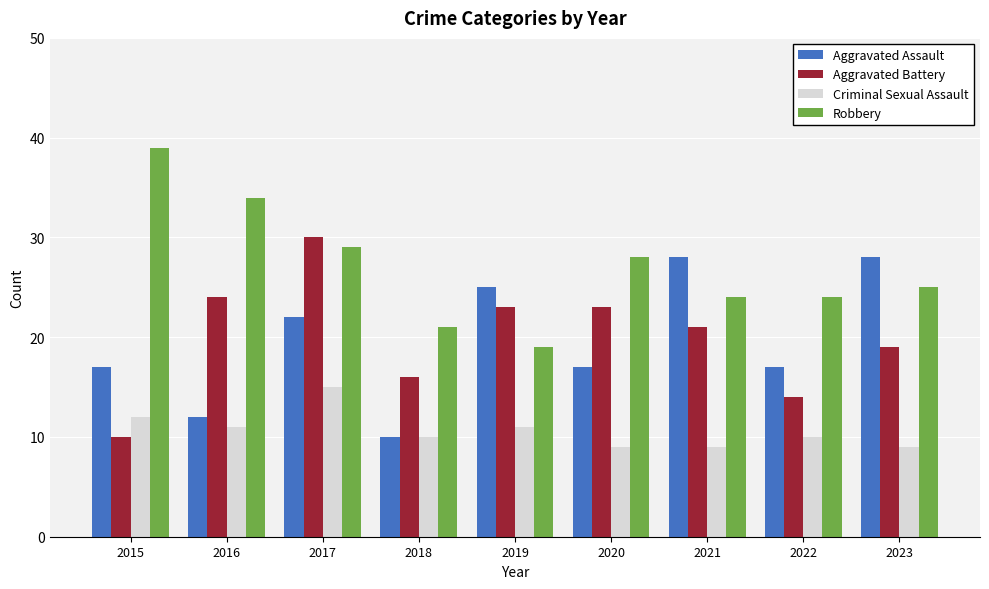

What is the difference between the second highest and minimum values in the Criminal Sexual Assault series?

3